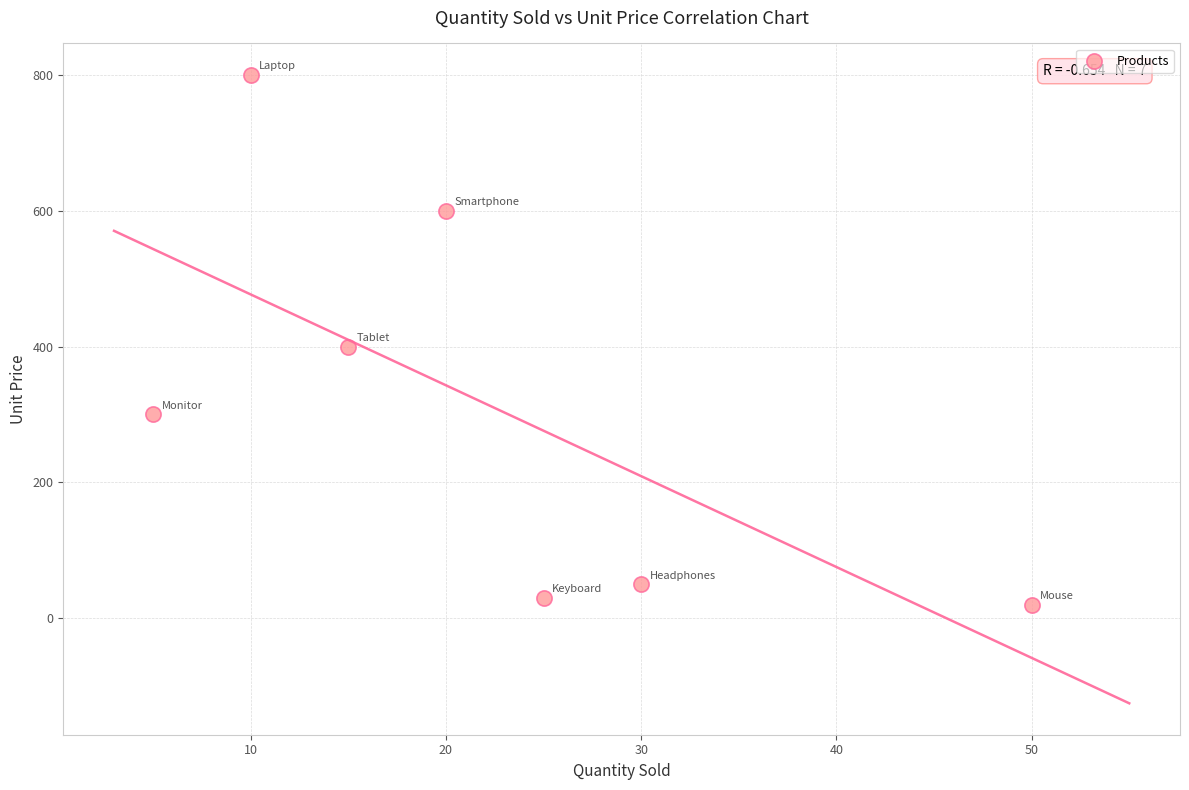

What is the range of Y values (max minus min)?

780